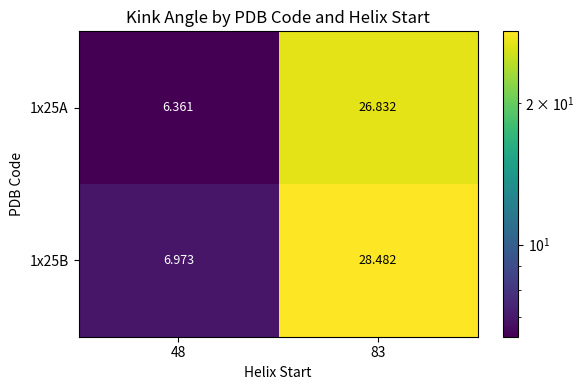

Is the value of 1x25B at 48 greater than the value of 1x25A at 48?

Yes